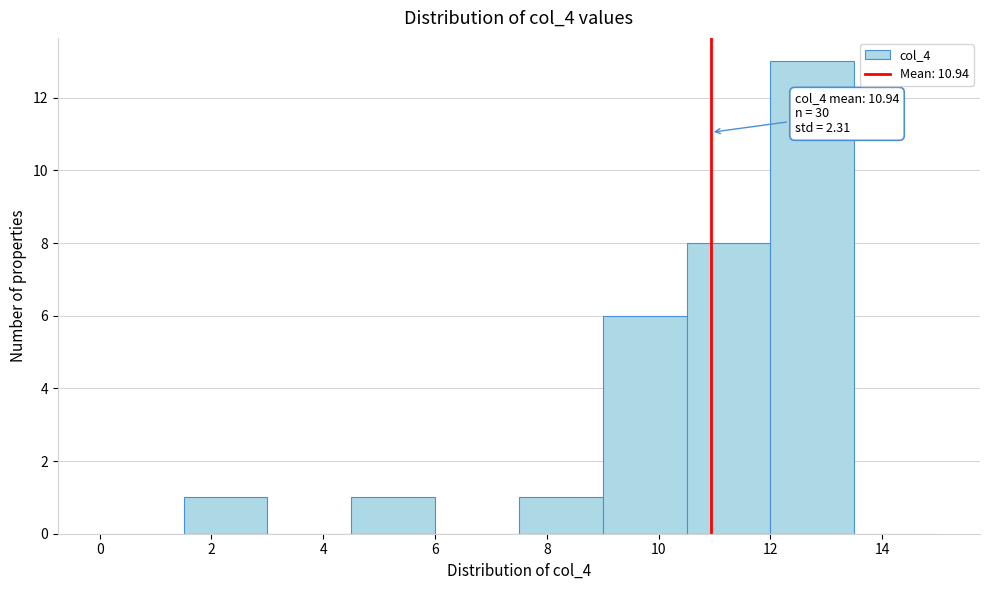

Which range on the x-axis has the tallest bar?

12.0 to 13.5